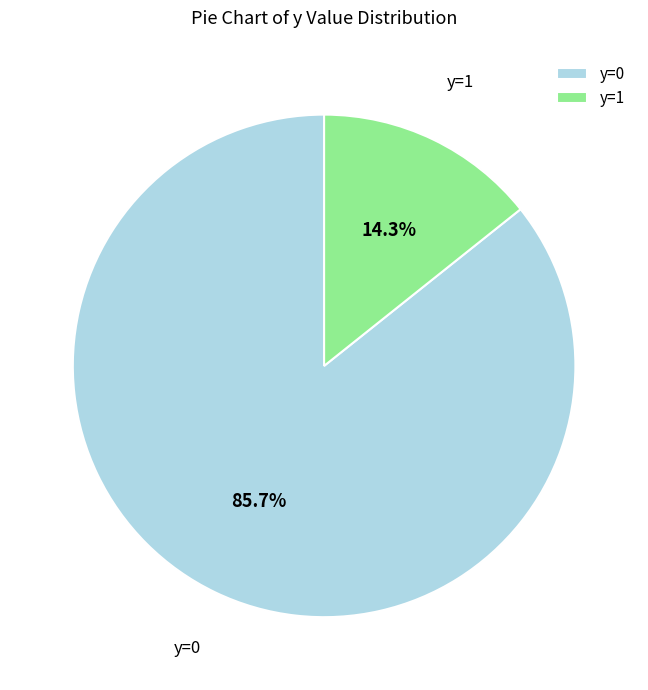

The y=0 slice represents 74% of the pie. True or false?

False